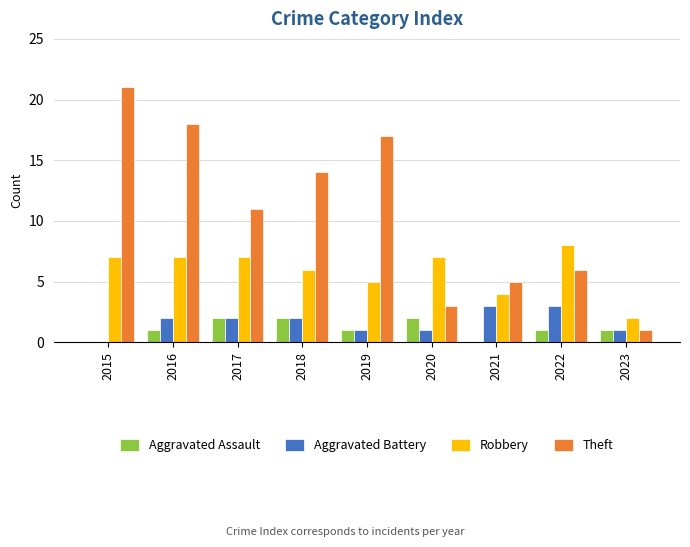

What is the total value across all series at 2022?

18